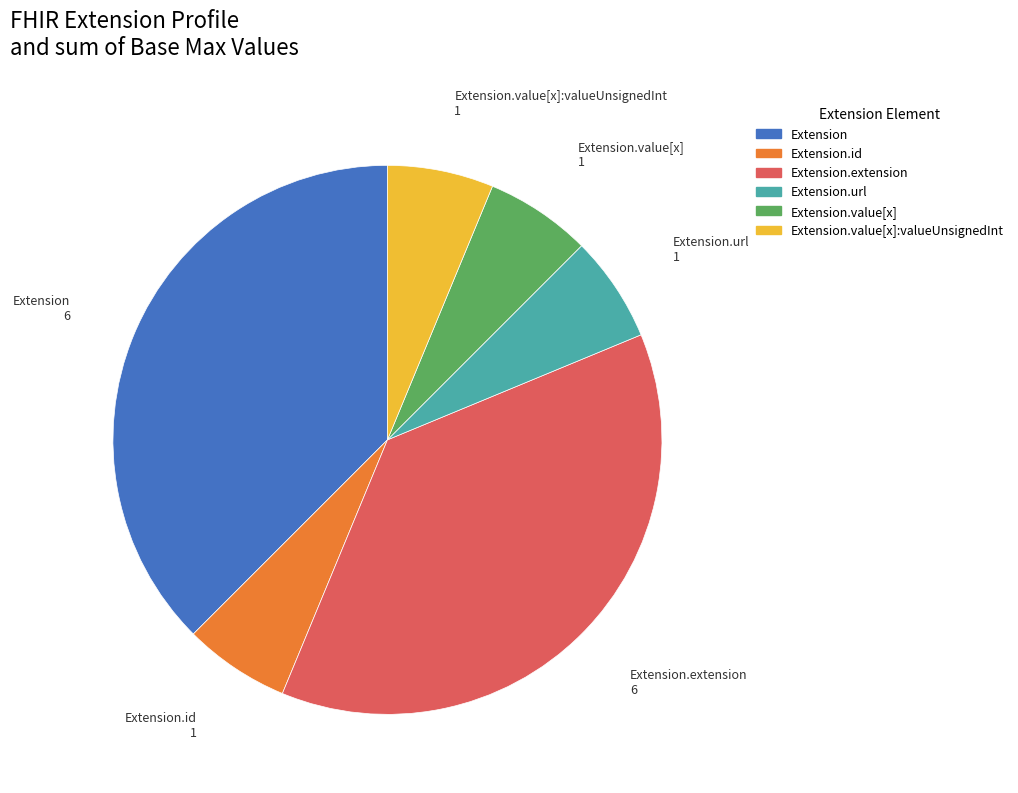

Does any single category account for the majority?

No